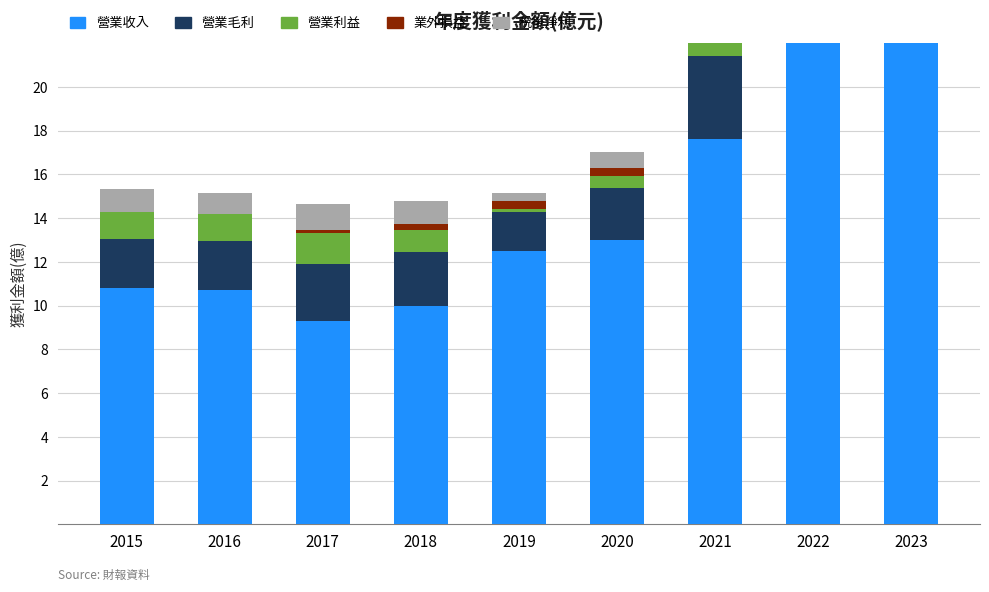

True or false: 業外損益 has a value of 0.1 at 2017.

True